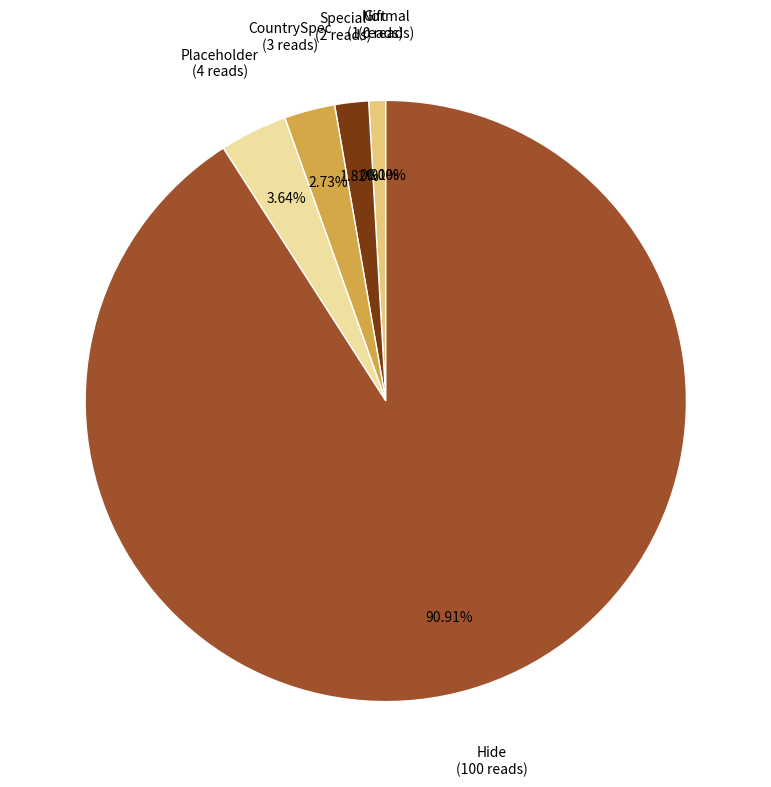

What is the change in value from Gift to Placeholder?

+3